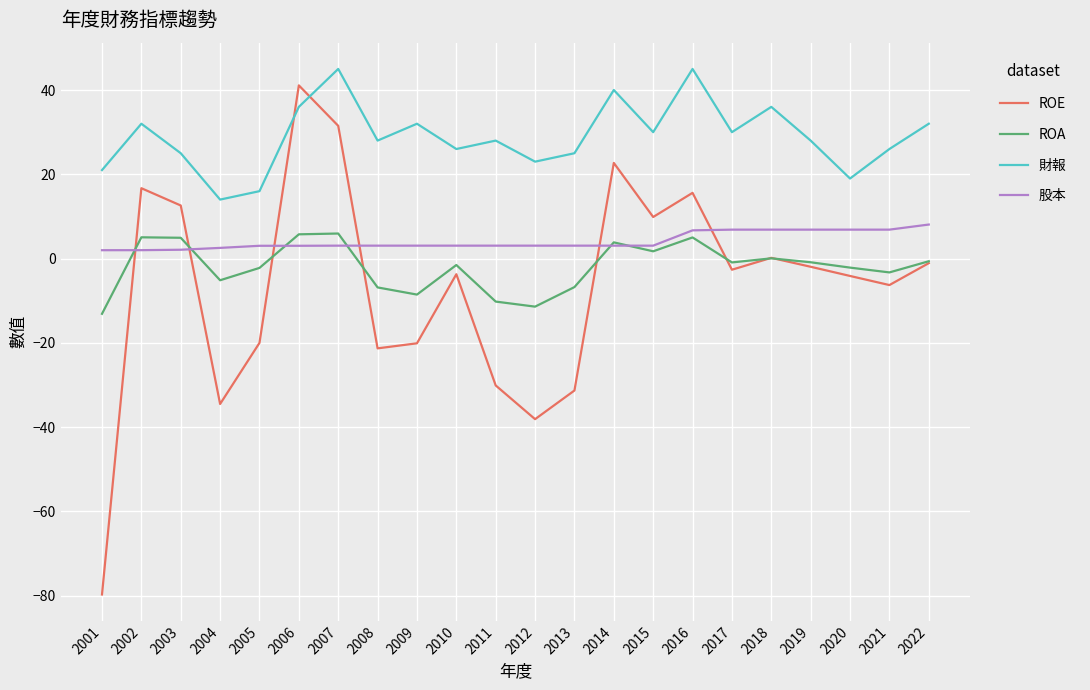

What is the average value of the 股本 series?

4.2